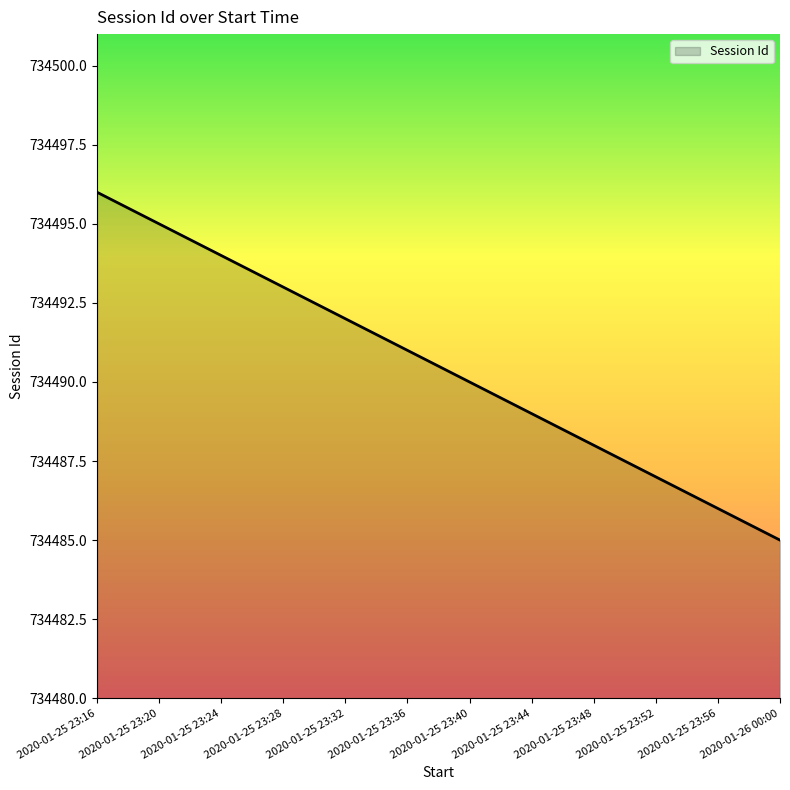

List the labels in order of value, smallest first.

2020-01-26 00:00, 2020-01-25 23:56, 2020-01-25 23:52, 2020-01-25 23:48, 2020-01-25 23:44, 2020-01-25 23:40, 2020-01-25 23:36, 2020-01-25 23:32, 2020-01-25 23:28, 2020-01-25 23:24, 2020-01-25 23:20, 2020-01-25 23:16